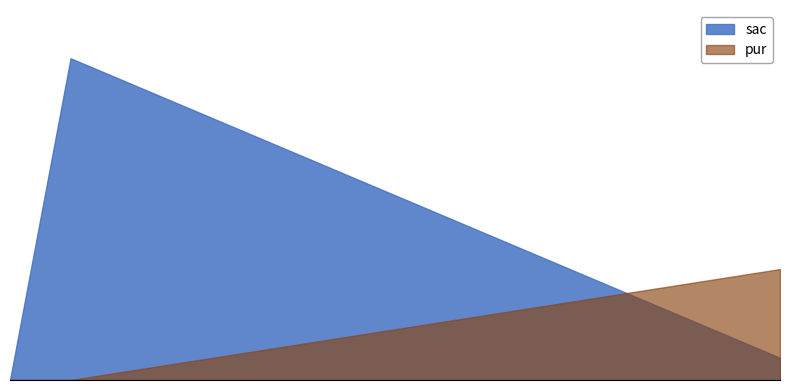

Is it true that pur equals 5 at 750?

False